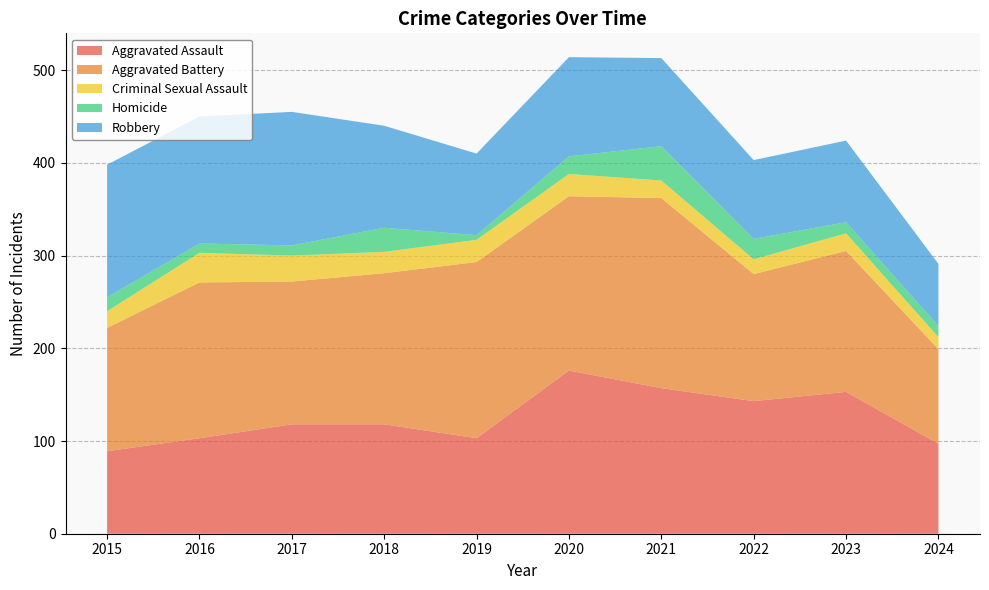

Reading left to right, extract all data points from this chart.

Aggravated Assault: 89	103	118	118	103	176	157	143	153	97
Aggravated Battery: 133	168	154	163	190	188	205	137	152	102
Criminal Sexual Assault: 18	32	28	23	24	24	19	16	19	13
Homicide: 15	10	11	26	5	19	37	22	12	12
Robbery: 143	137	144	110	88	107	95	85	88	67